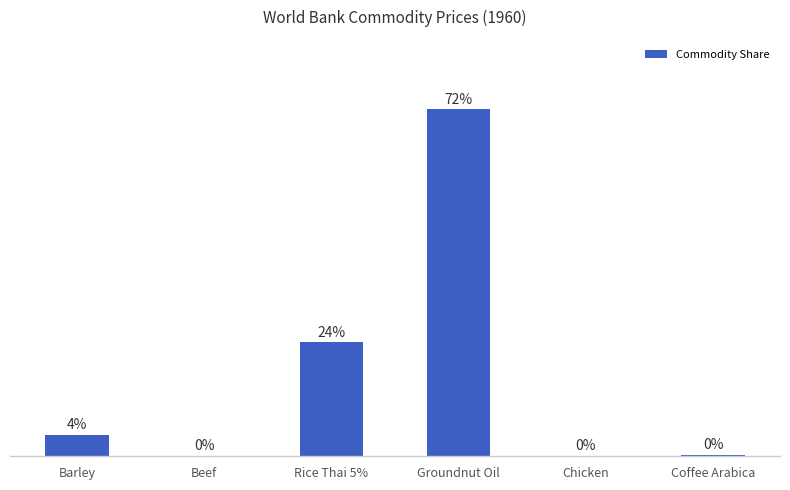

Where is the data nearest to the value 35?

Rice Thai 5%